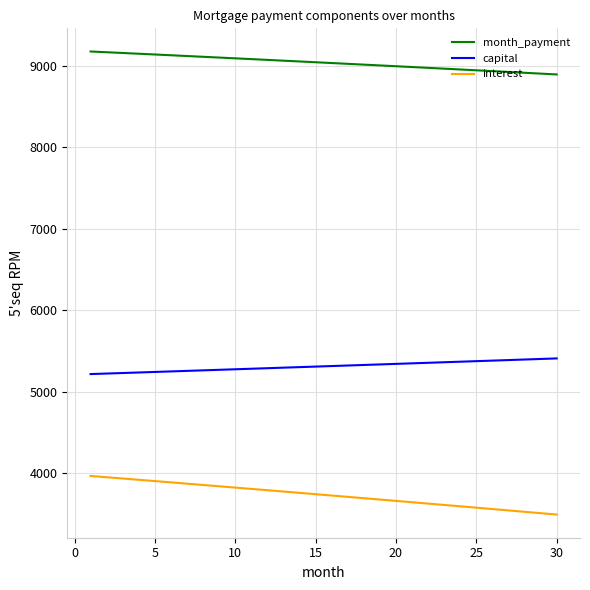

Which series has the largest total across all categories?

month_payment